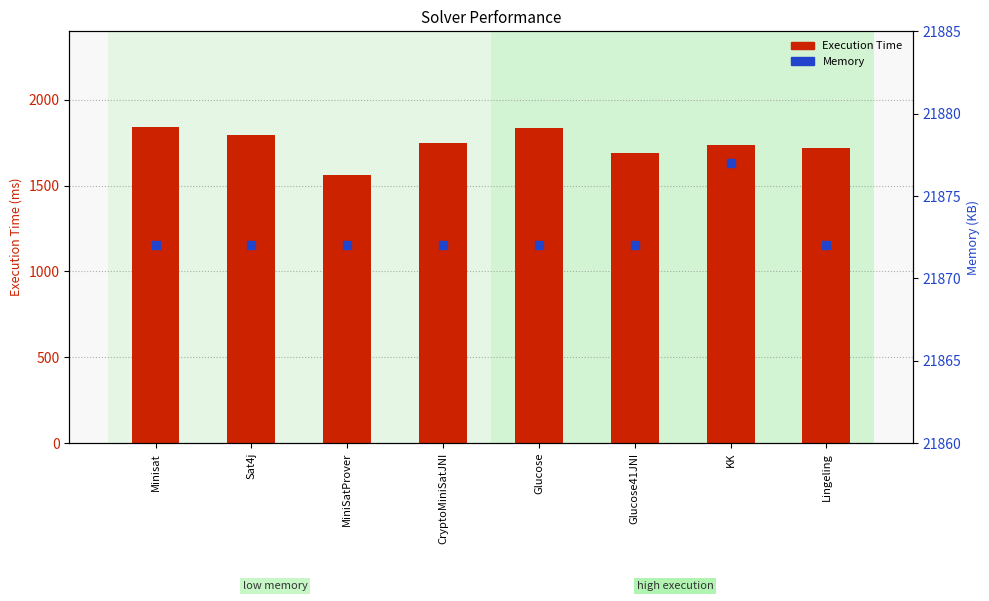

What is the total value across all series at CryptoMiniSatJNI?

23619